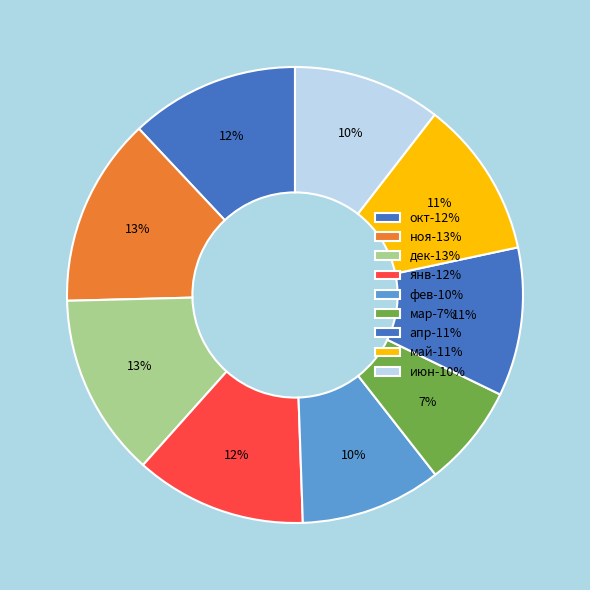

Count the number of slices in the pie.

9